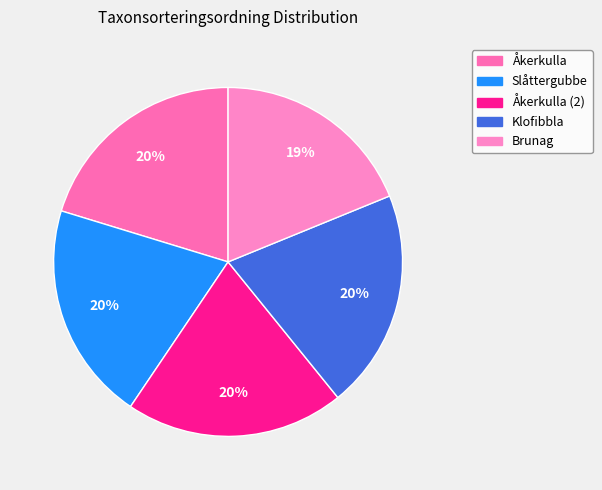

Count the number of slices in the pie.

5